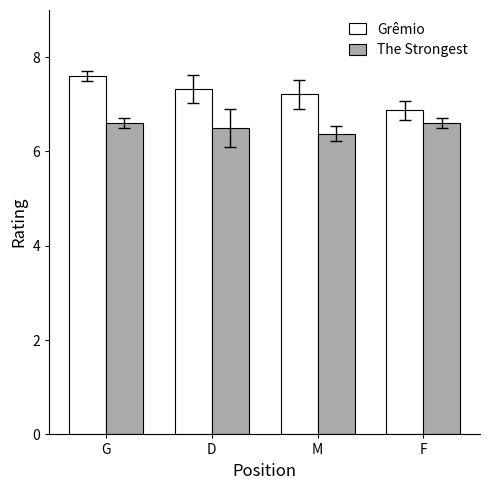

How many data points does each series have?

4